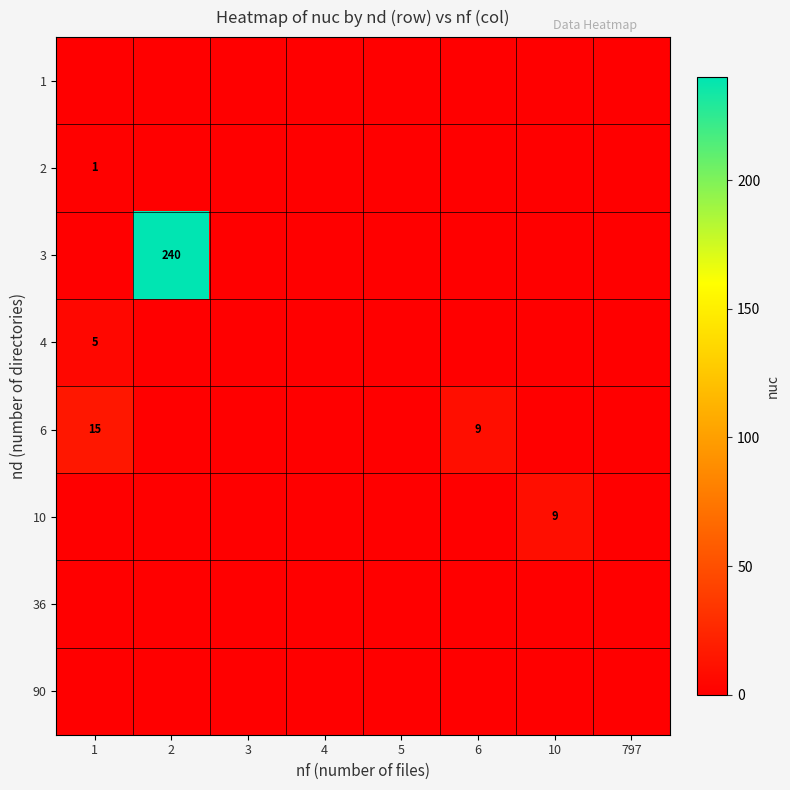

Which category has the lowest value in the 1 series?

1